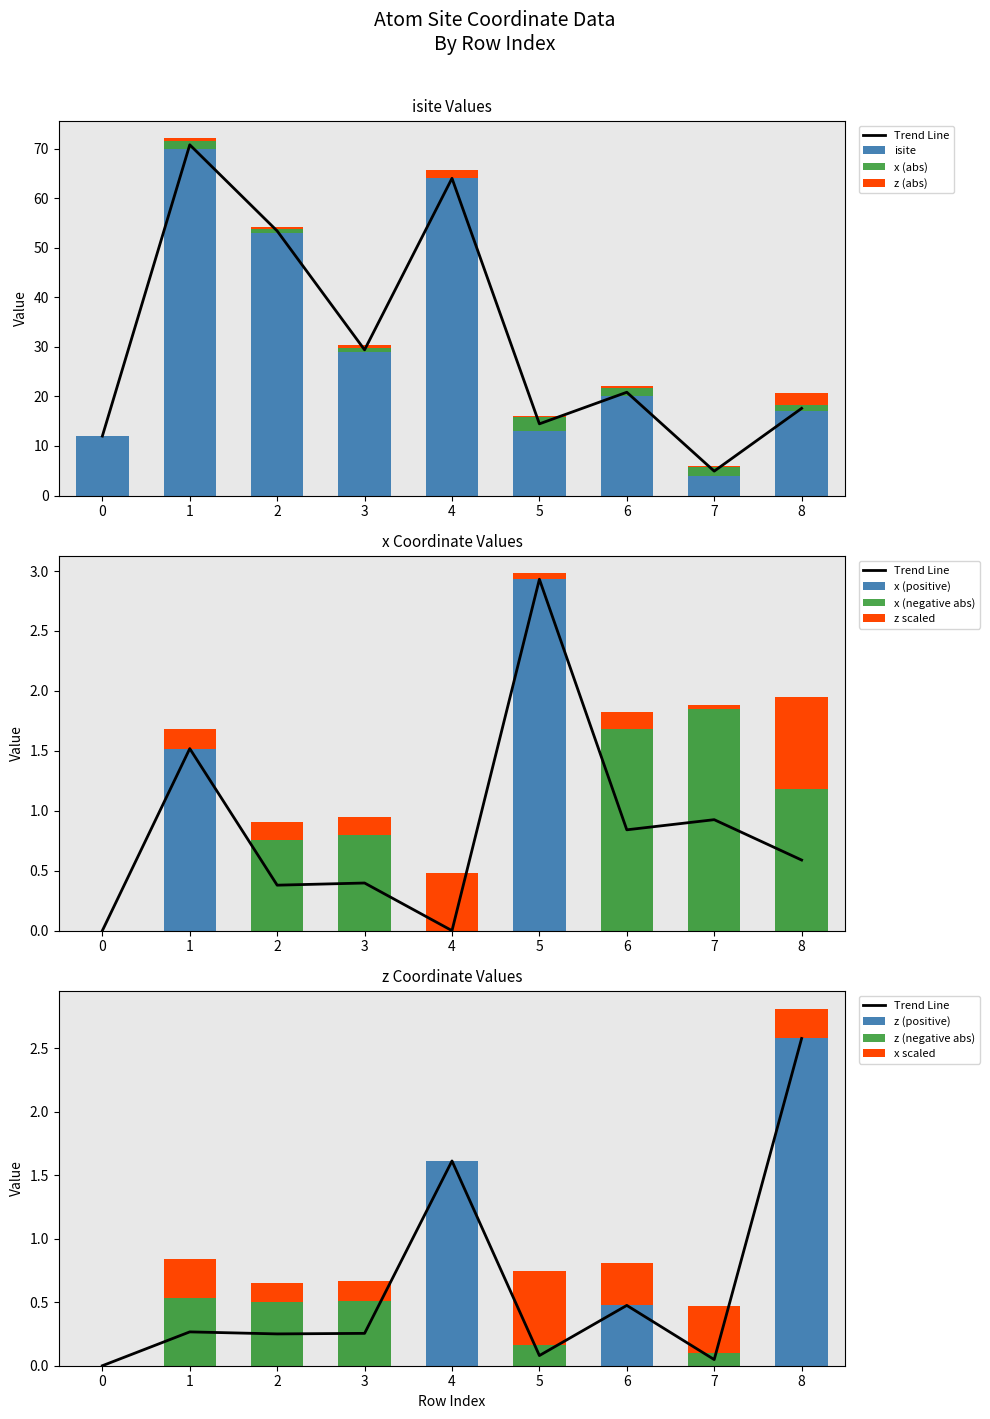

Which series changed the most between 3 and 7?

isite